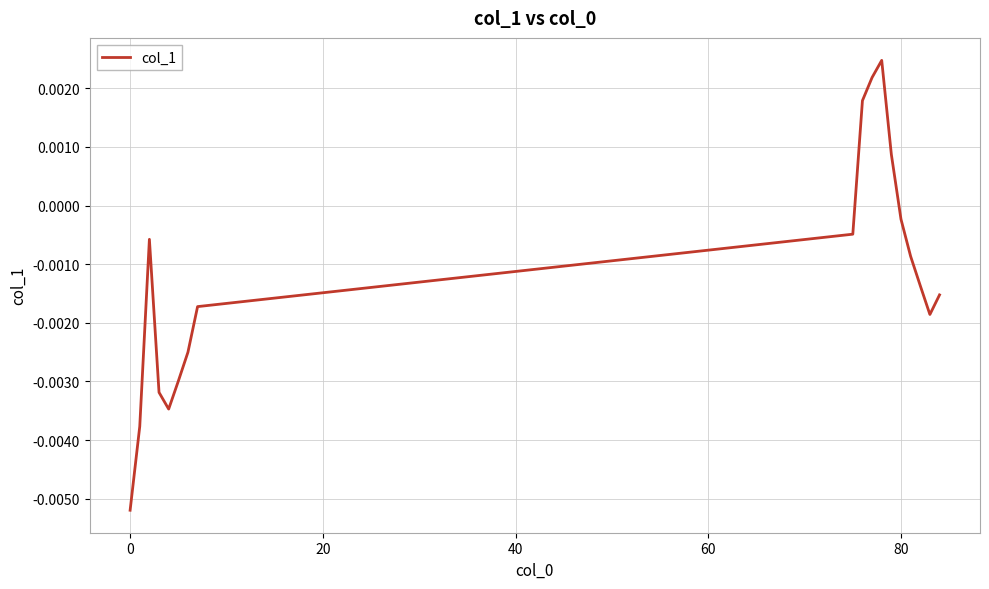

How many values are below 0?

14